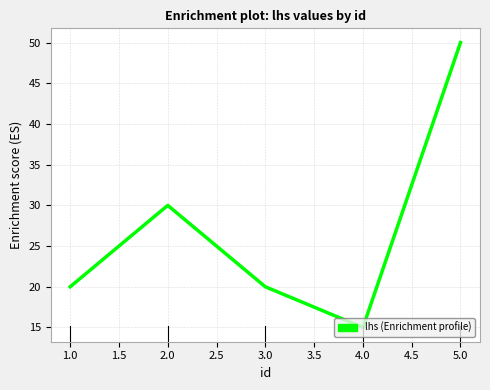

What is the approximate value at 4.0, to the nearest 5?

15